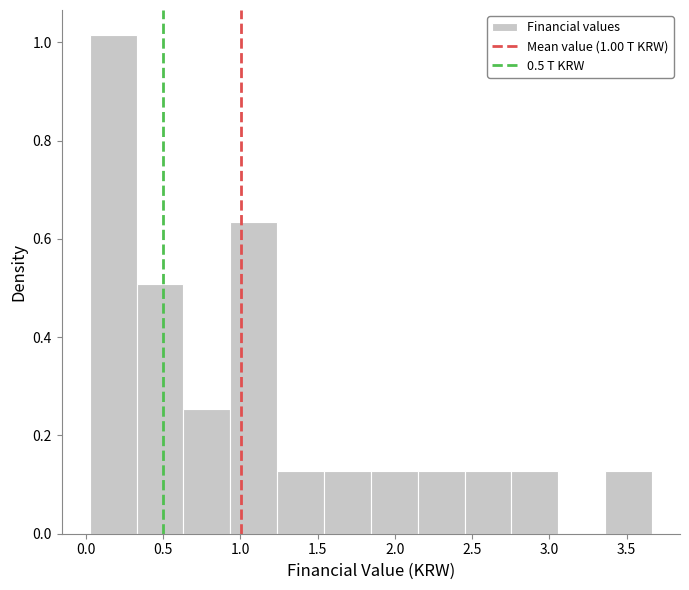

Reading left to right, transcribe this chart: for each bar, give the range it covers on the x-axis and its height. Neither the bar edges nor the heights are printed on the chart, so give them approximately, as read against the axes.

0.00 to 0.35: 1.02
0.35 to 0.65: 0.50
0.65 to 0.95: 0.26
0.95 to 1.25: 0.64
1.25 to 1.55: 0.12
1.55 to 1.85: 0.12
1.85 to 2.15: 0.12
2.15 to 2.45: 0.12
2.45 to 2.75: 0.12
2.75 to 3.05: 0.12
3.05 to 3.35: 0
3.35 to 3.65: 0.12